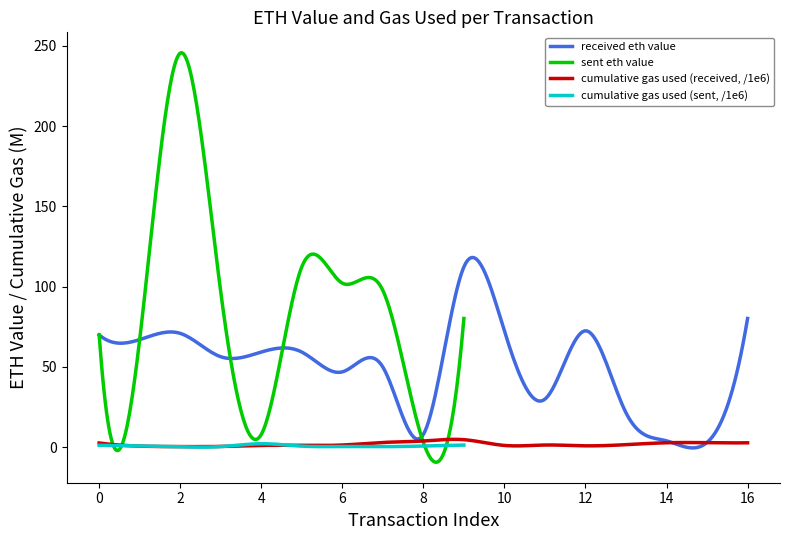

Which series changed the most between 4 and 14?

received eth value